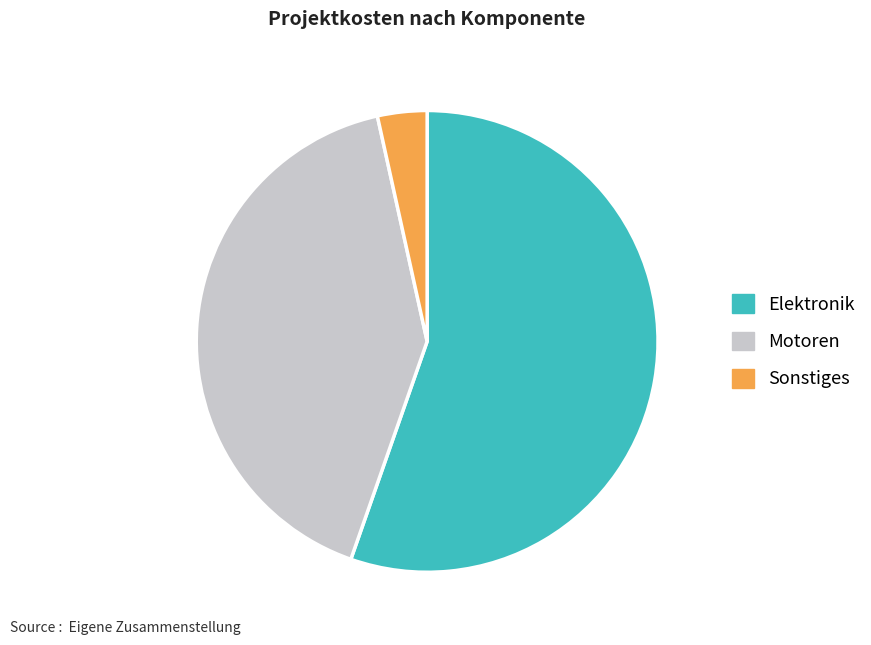

Does any single category account for the majority?

Yes